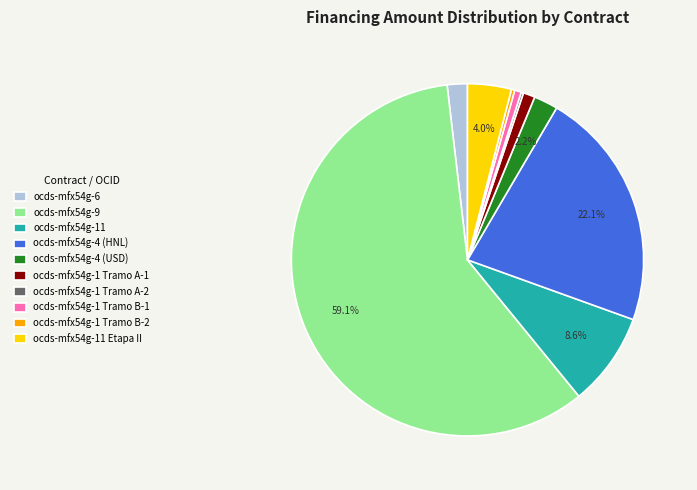

To the nearest percent, what is the difference between the ocds-mfx54g-4 (HNL) and ocds-mfx54g-11 Etapa II slice percentages?

18%